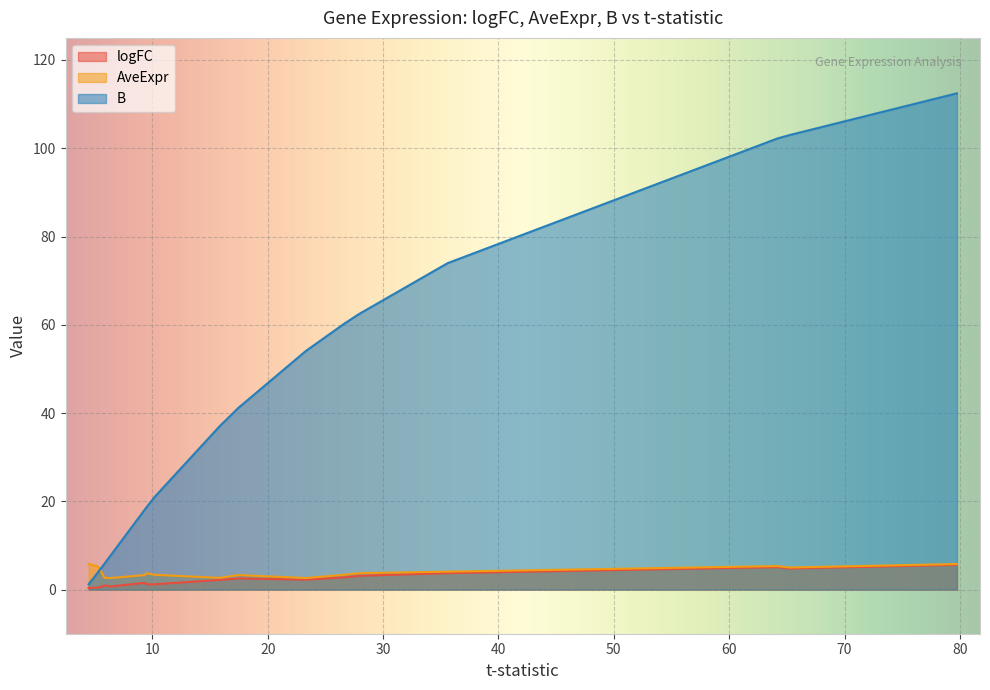

How many lines are shown in the chart?

3